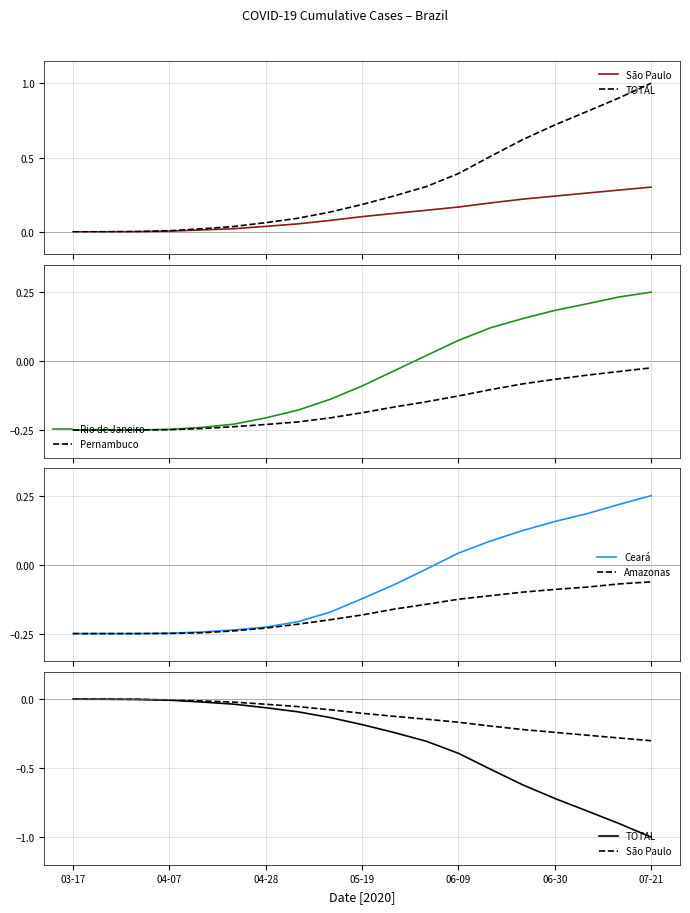

Does the chart display data point markers on the line(s)?

No